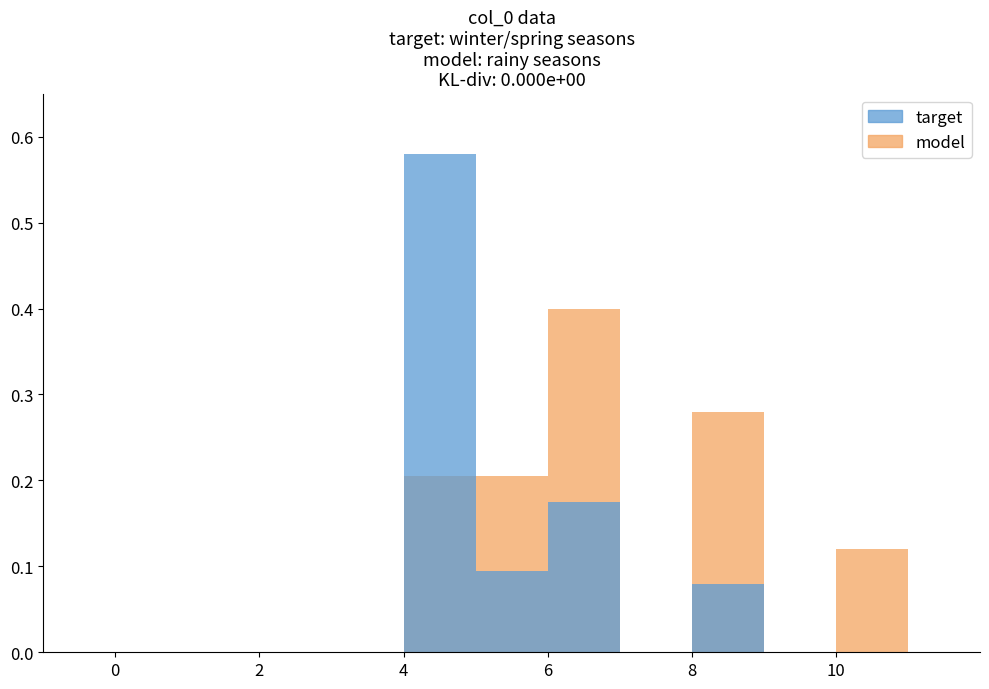

Between 10 and 2, which is larger?

10